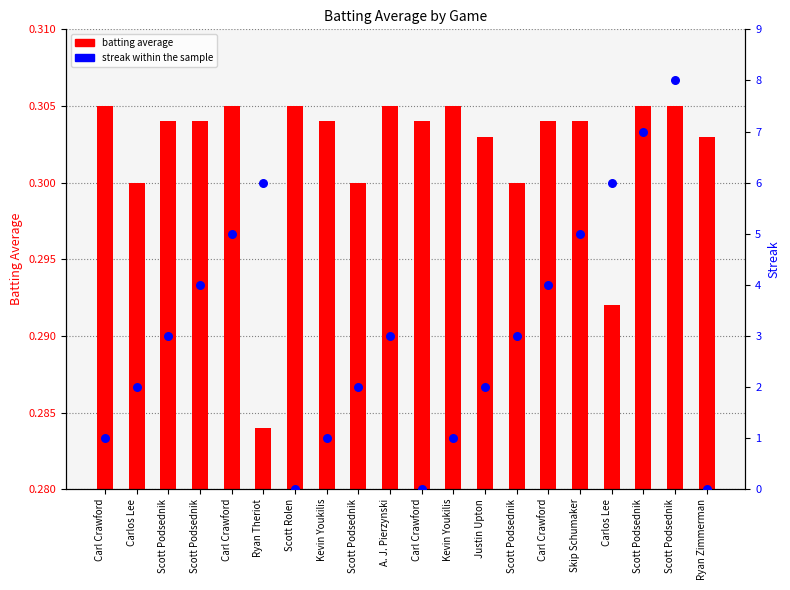

What are all the series names shown in the legend?

batting average, streak within the sample